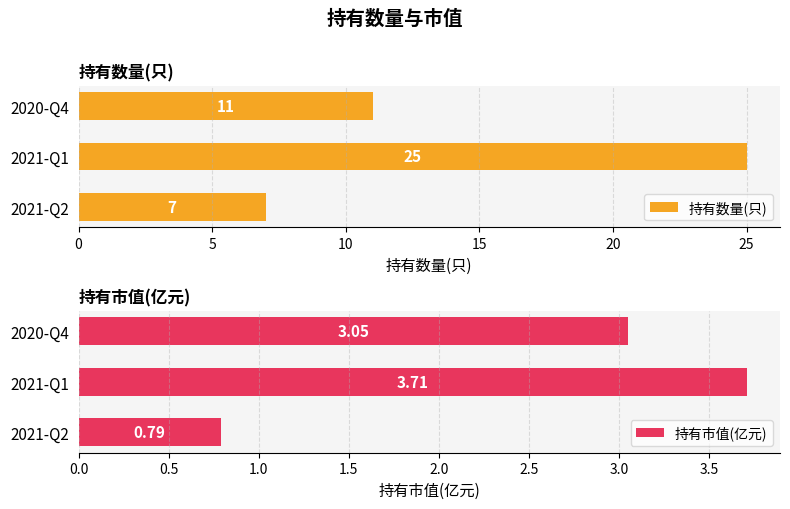

Rank the categories by 持有市值(亿元) value from lowest to highest.

2021-Q2, 2020-Q4, 2021-Q1